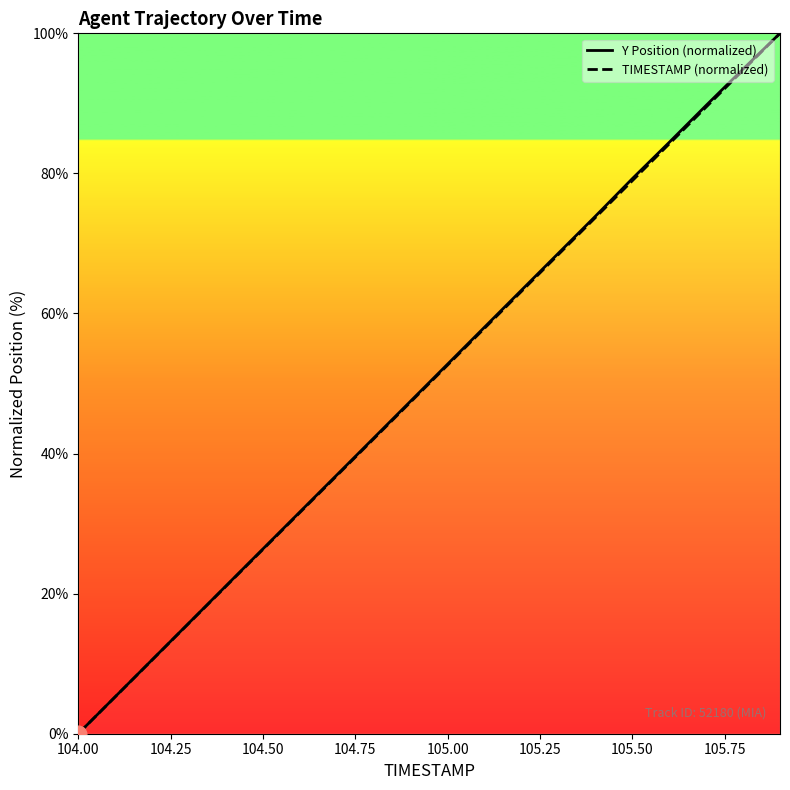

At how many categories does at least one series exceed 14?

17